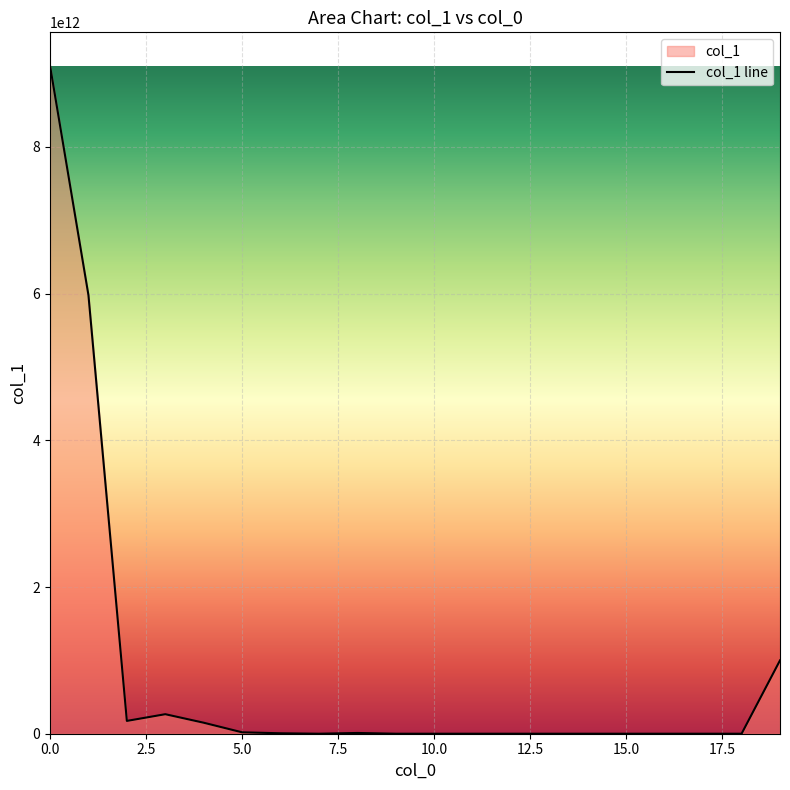

Reading left to right, extract all data points from this chart.

9107568578590	5979205000000	174662000000	266170010000	150001170000	19107000000	6022000000	0	10279000000	0	0	0	0	0	0	0	0	0	0	1000017966263